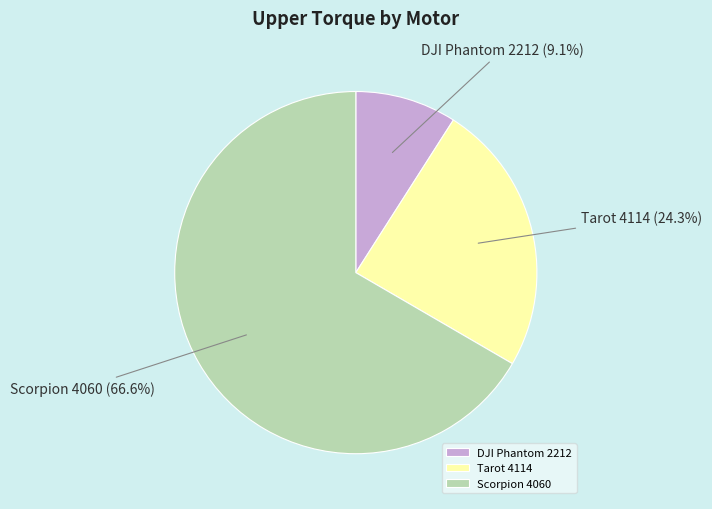

Approximately how many times larger is the value at Tarot 4114 compared to Scorpion 4060?

0.4